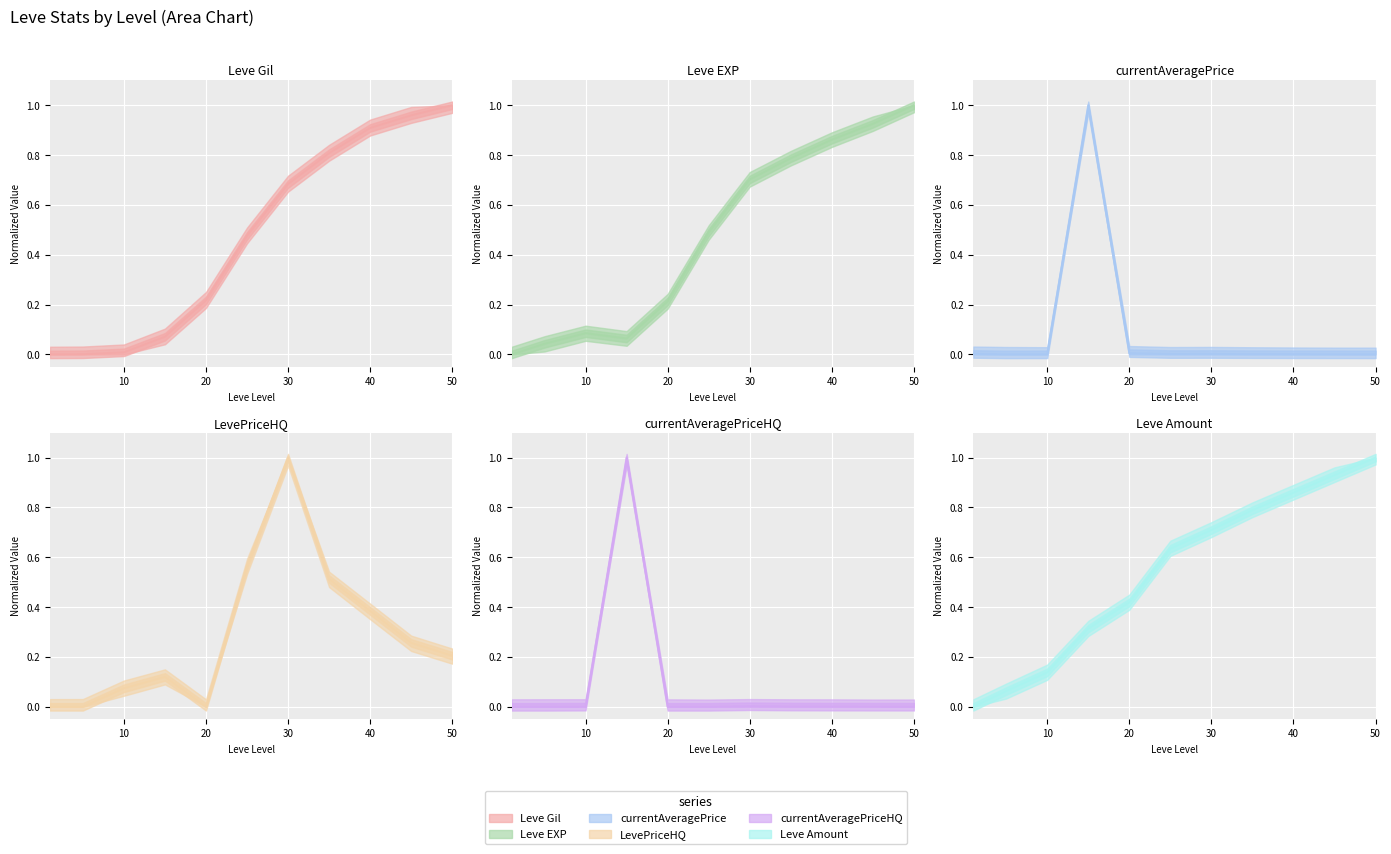

Rank the series at 50 from lowest to highest value.

currentAveragePrice, currentAveragePriceHQ, LevePriceHQ, Leve Gil, Leve EXP, Leve Amount